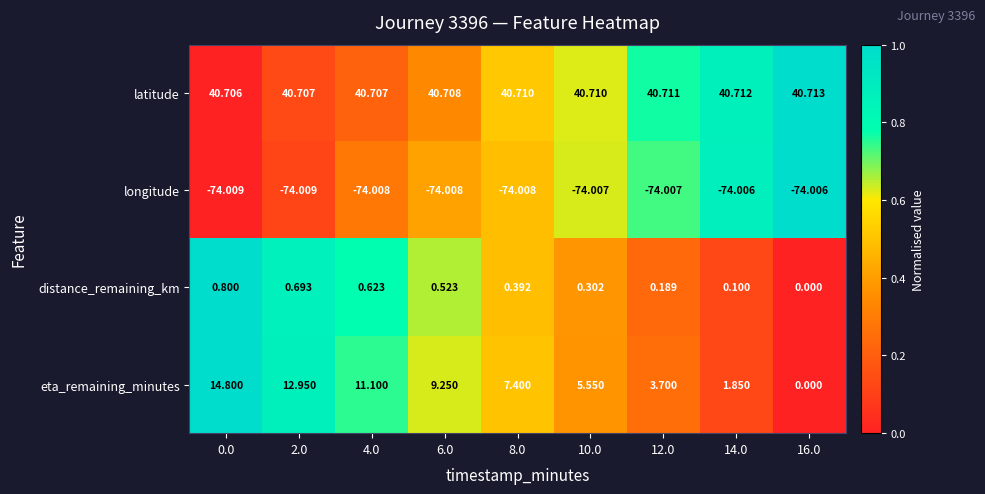

Which series has the largest total across all categories?

latitude